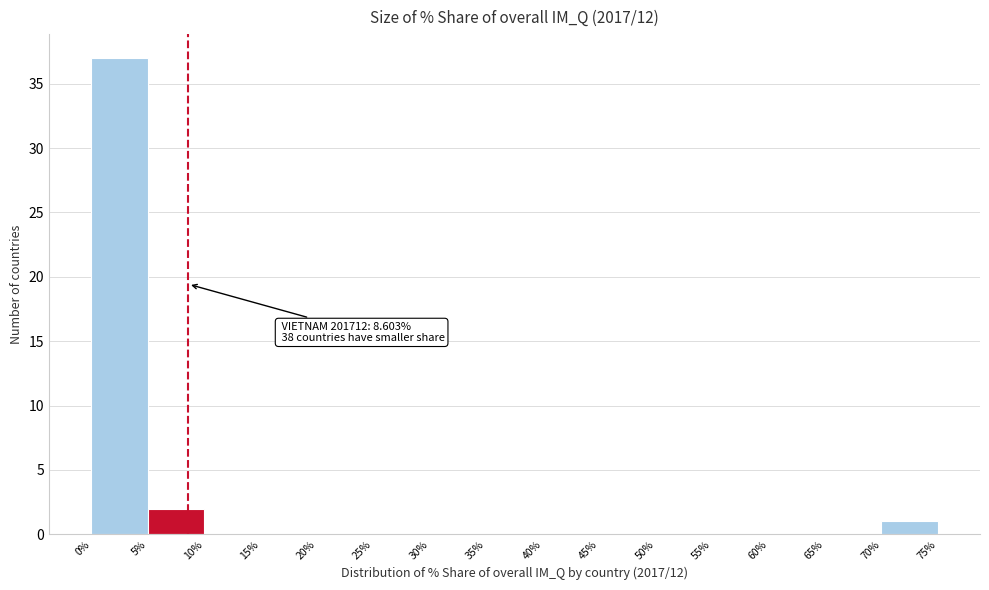

Which range on the x-axis has the tallest bar?

0% to 5%